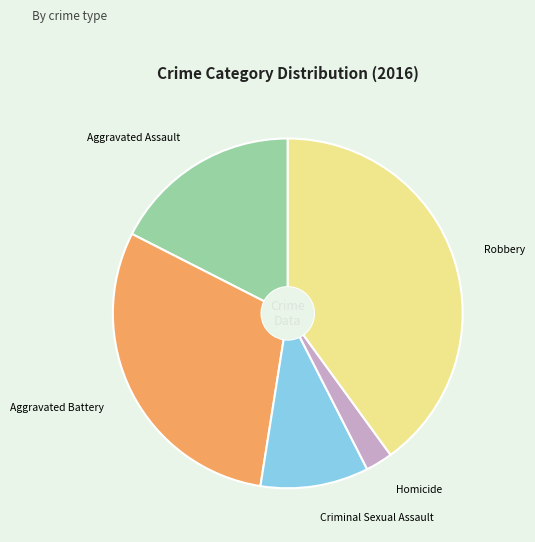

Rank the categories by value from highest to lowest.

Robbery, Aggravated Battery, Aggravated Assault, Criminal Sexual Assault, Homicide